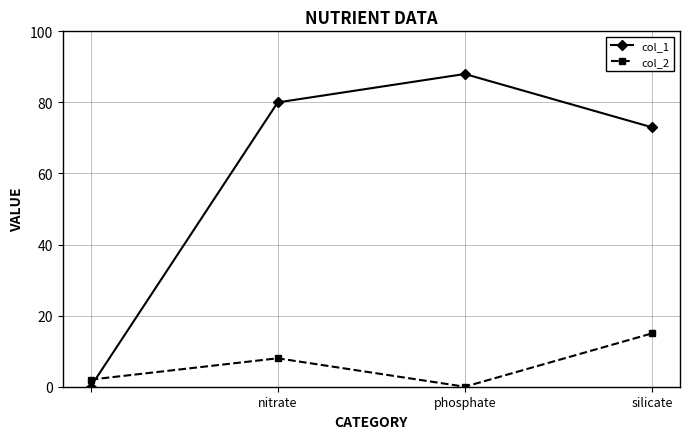

Which series has the widest spread of values?

col_1